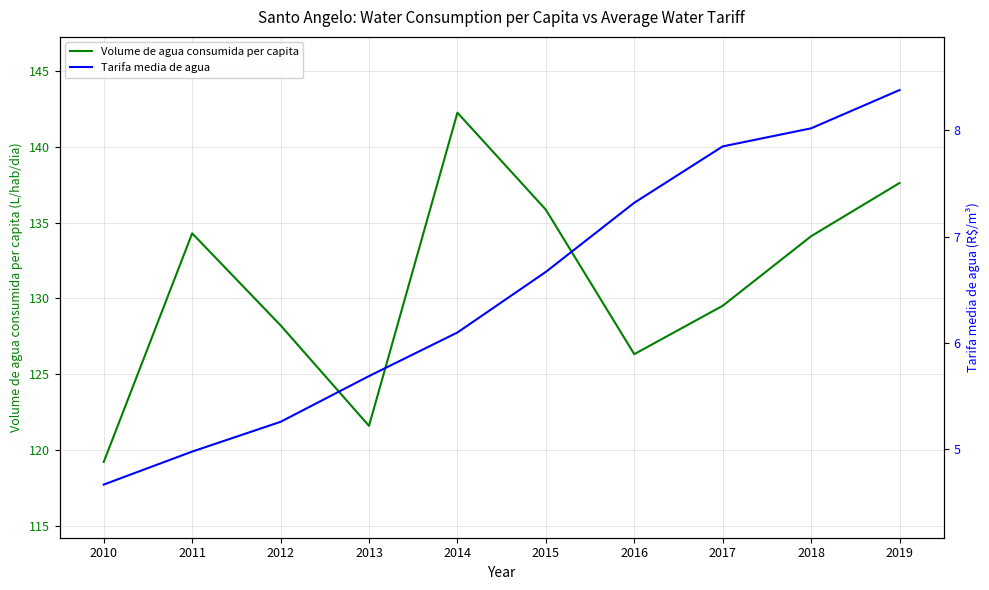

Is this an area chart (filled region under the line)?

No